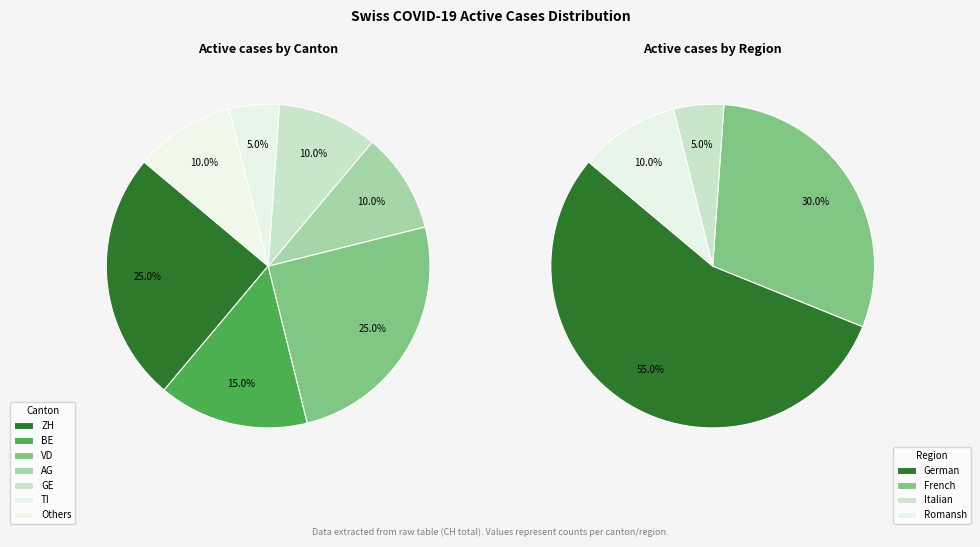

True or false: 2020-06-02 accounts for 16% of the total.

False